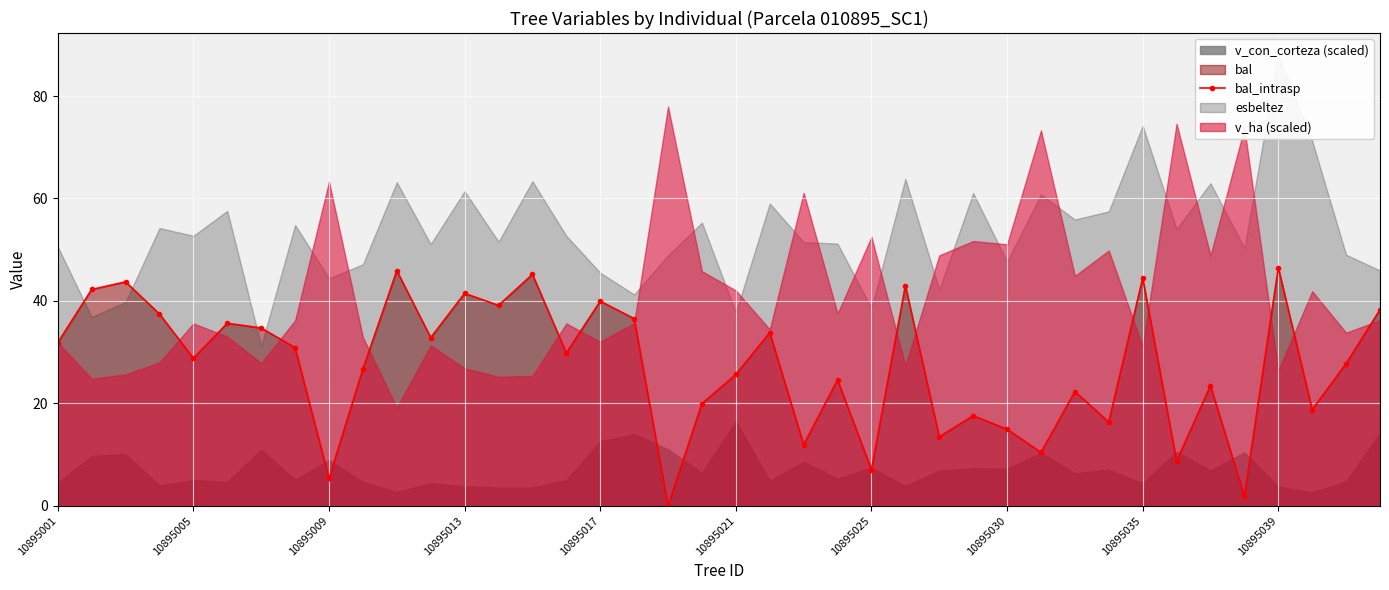

Is it true that bal_intrasp equals 28.8 at 10895005?

True